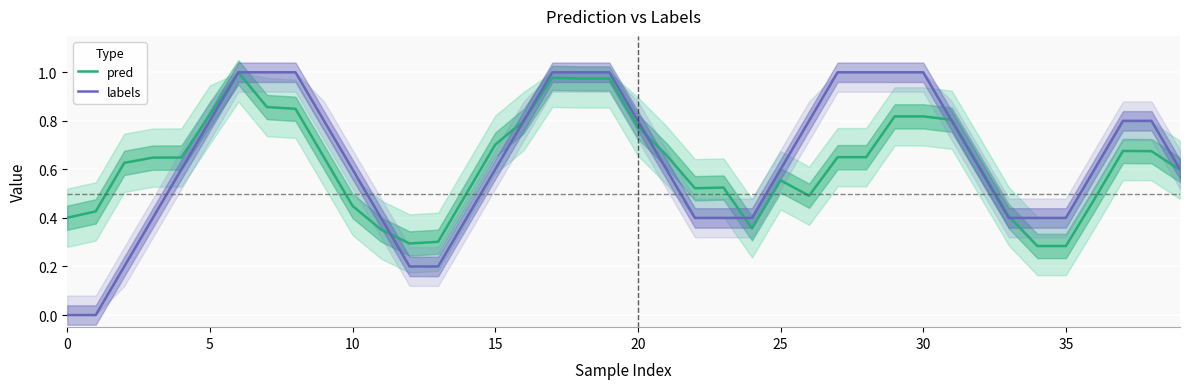

How many intersections are there between pred and labels?

7